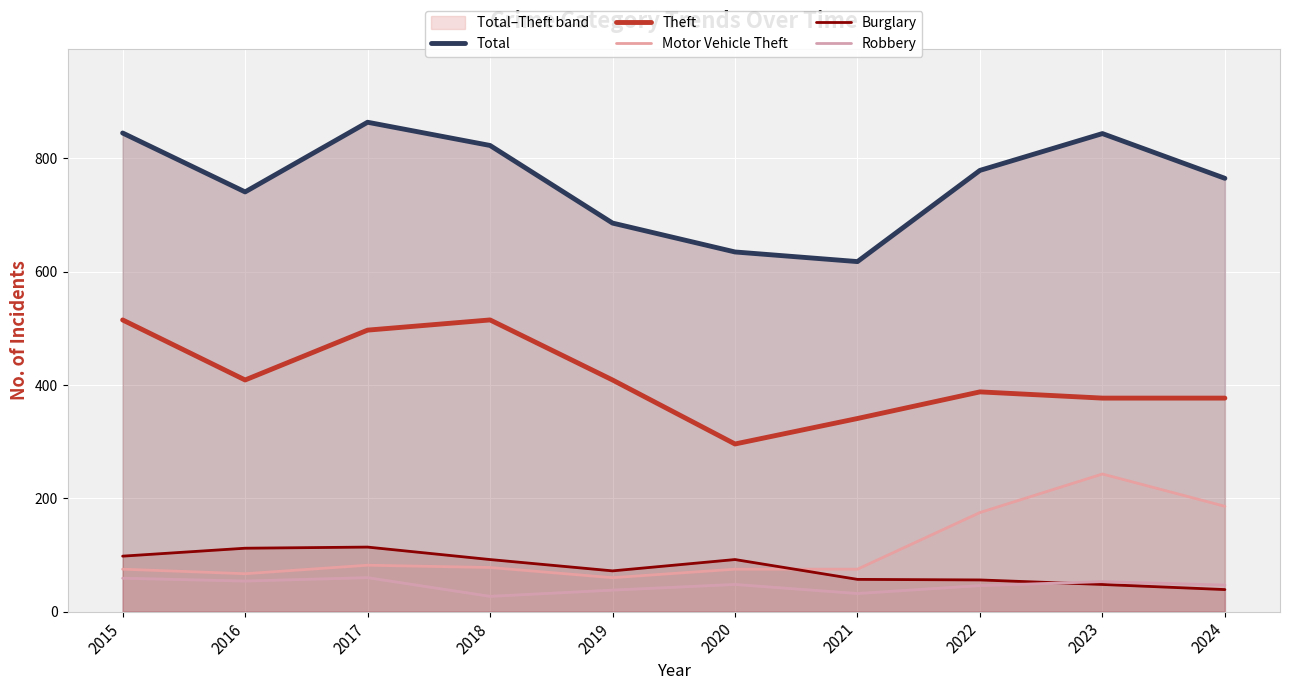

True or false: Robbery has a value of 20 at 2024.

False